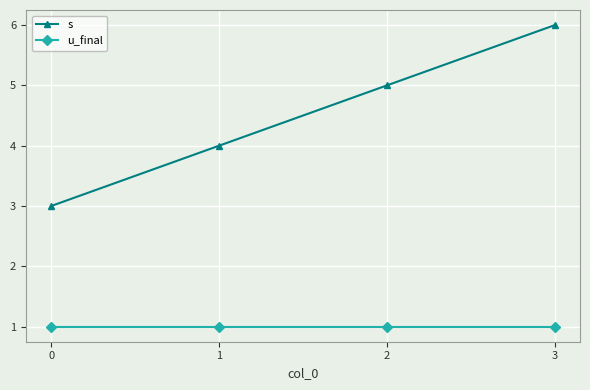

How many distinct data groups are displayed?

2